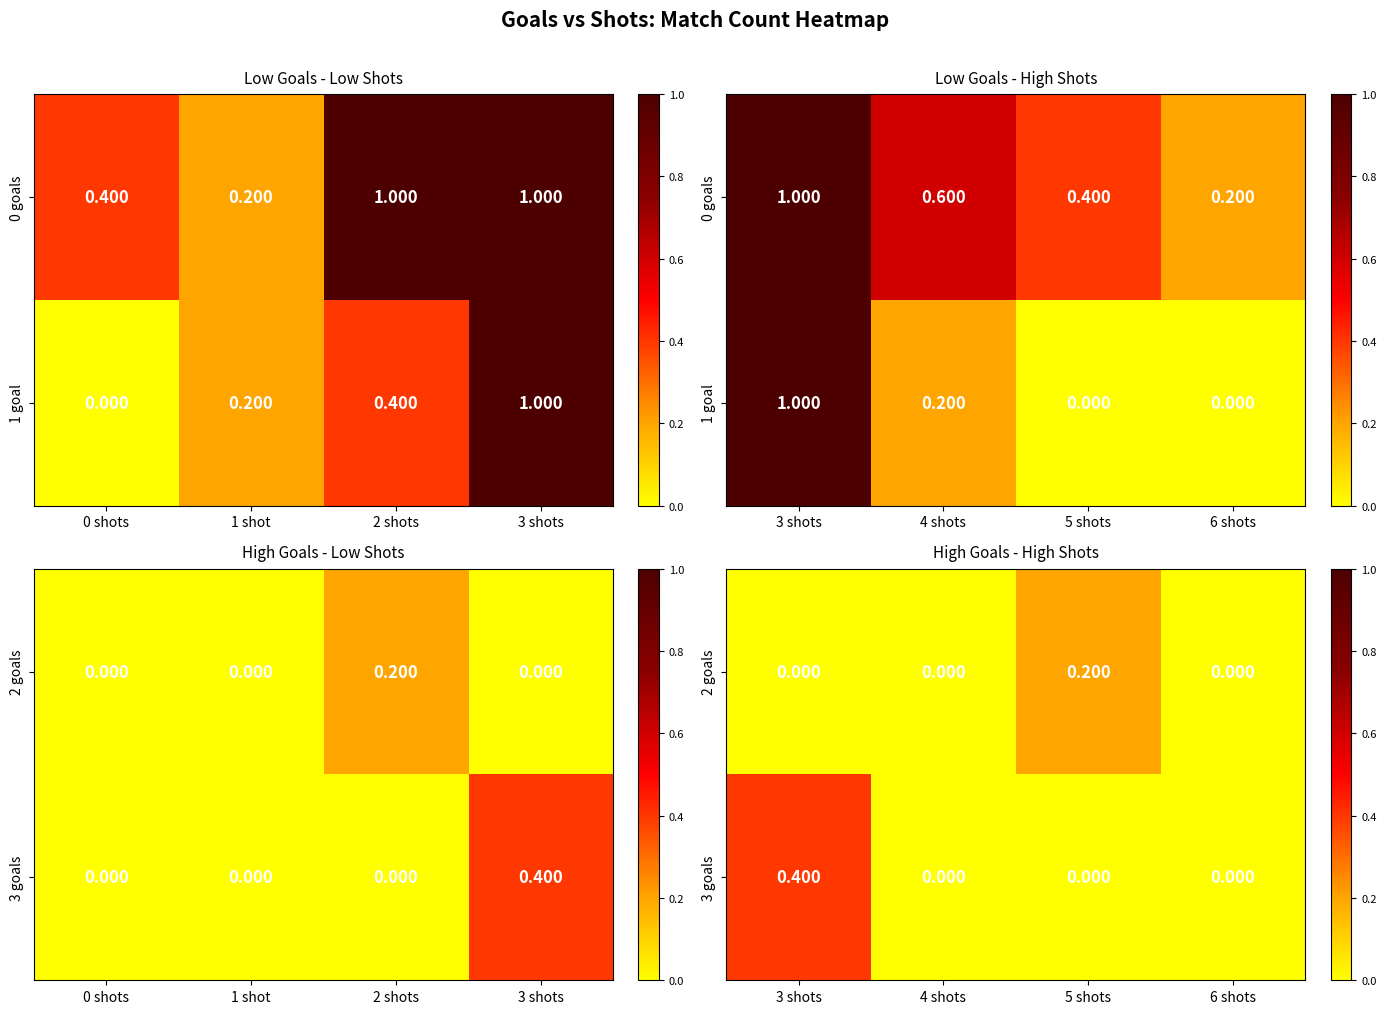

How many values in 2 goals are above zero?

1